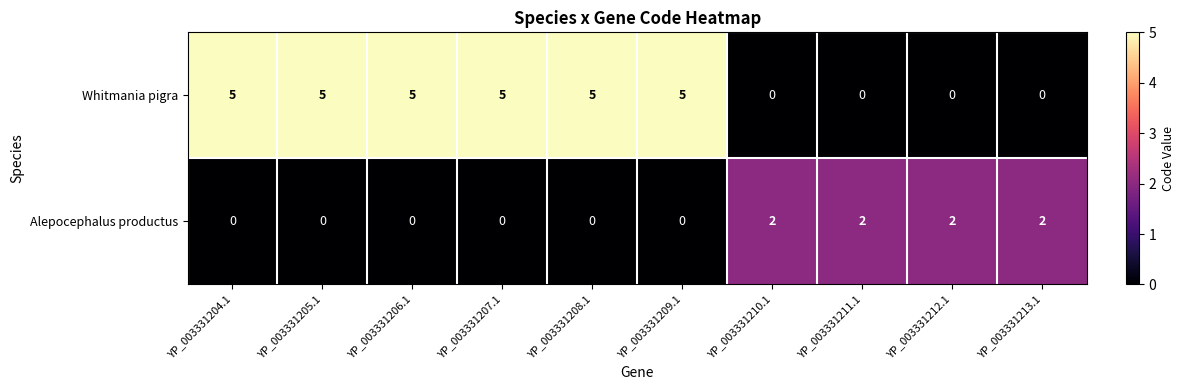

What is the spread (max minus min) of values at YP_003331213.1?

2